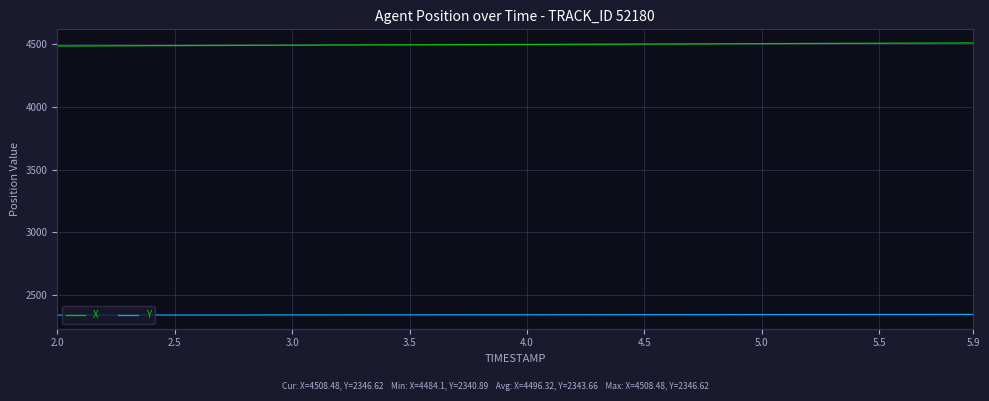

What is the smallest value displayed?

2340.9